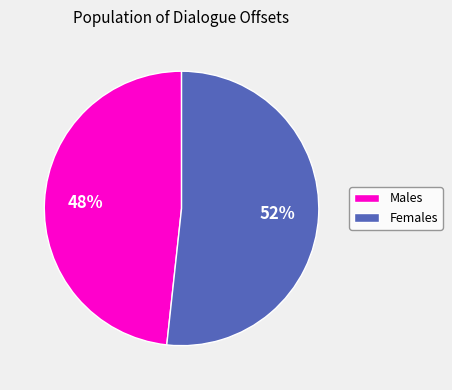

How many segments does this pie chart have?

2